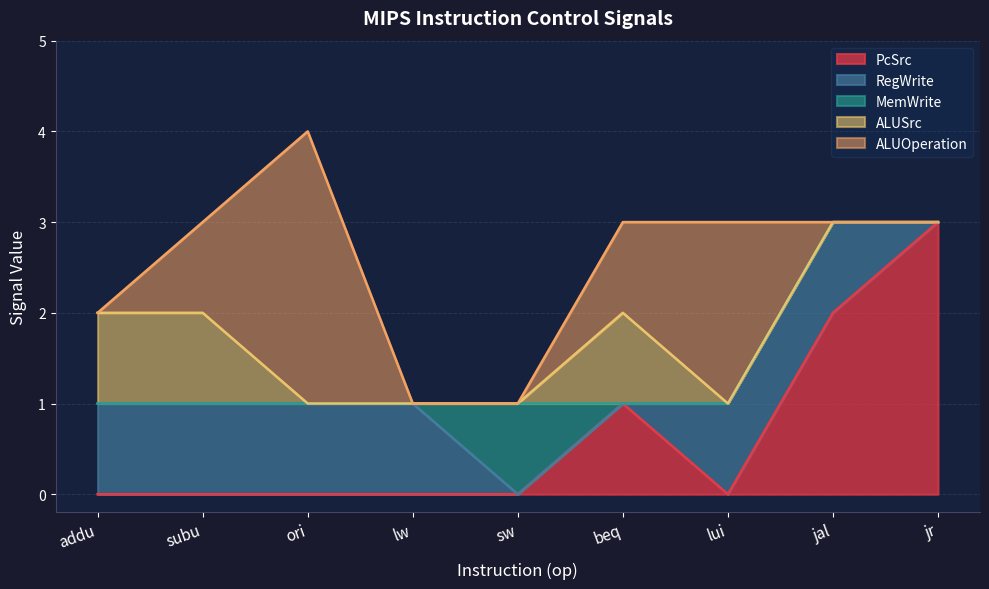

True or false: ALUOperation and MemWrite cross at least once.

True